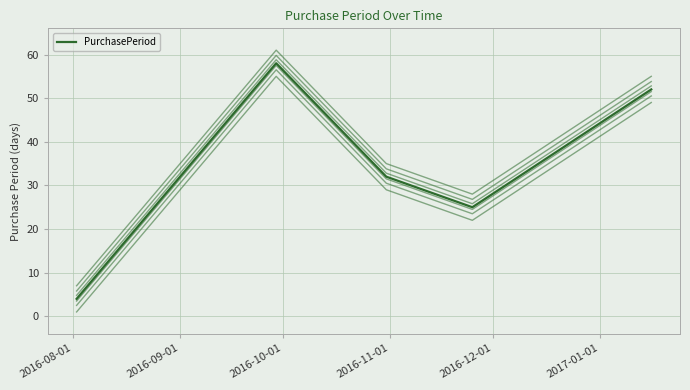

How many interior local peaks (higher than both neighbors) does the data have?

1